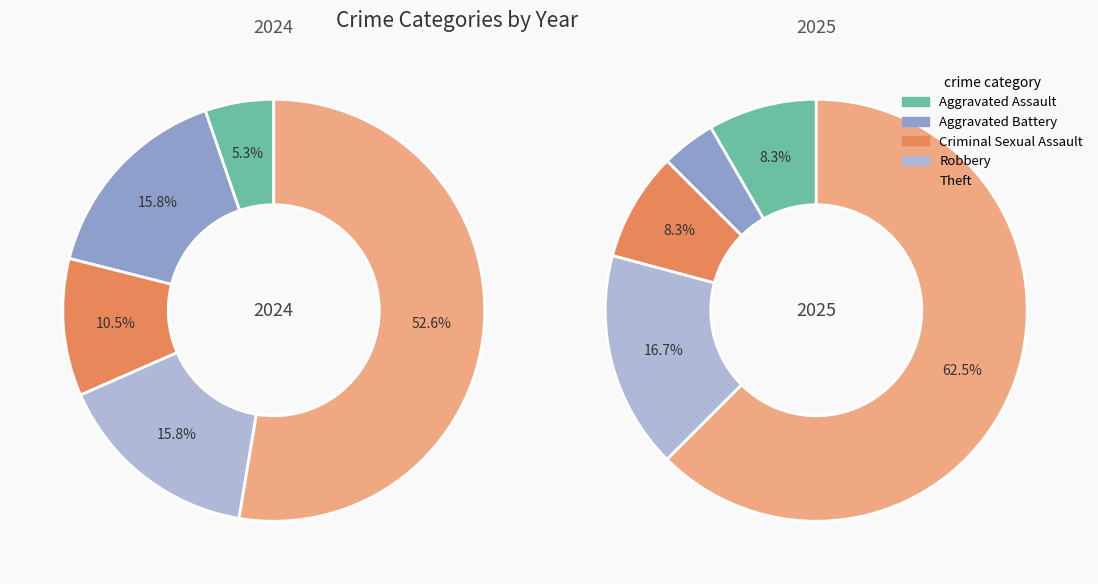

True or false: values_2025 accounts for 13% of the total.

False